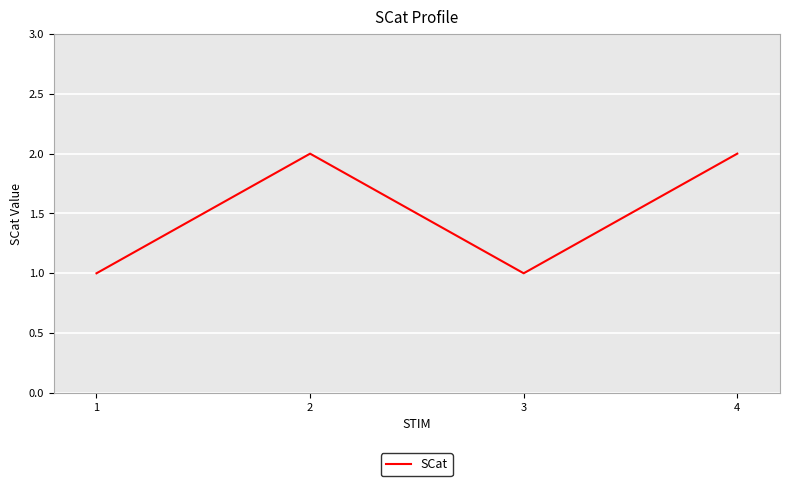

Between 3 and 4, which is larger?

4